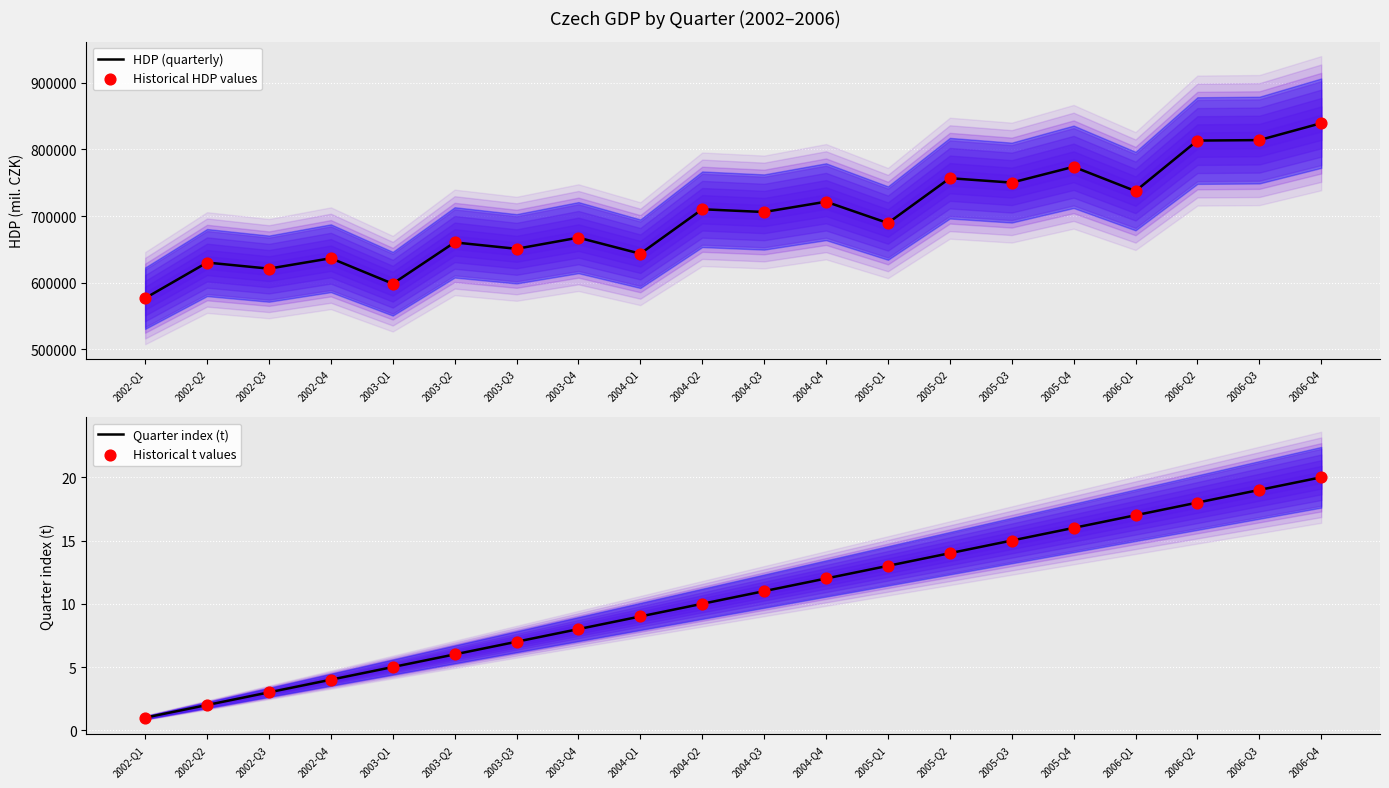

Which series has the largest total across all categories?

HDP (quarterly)